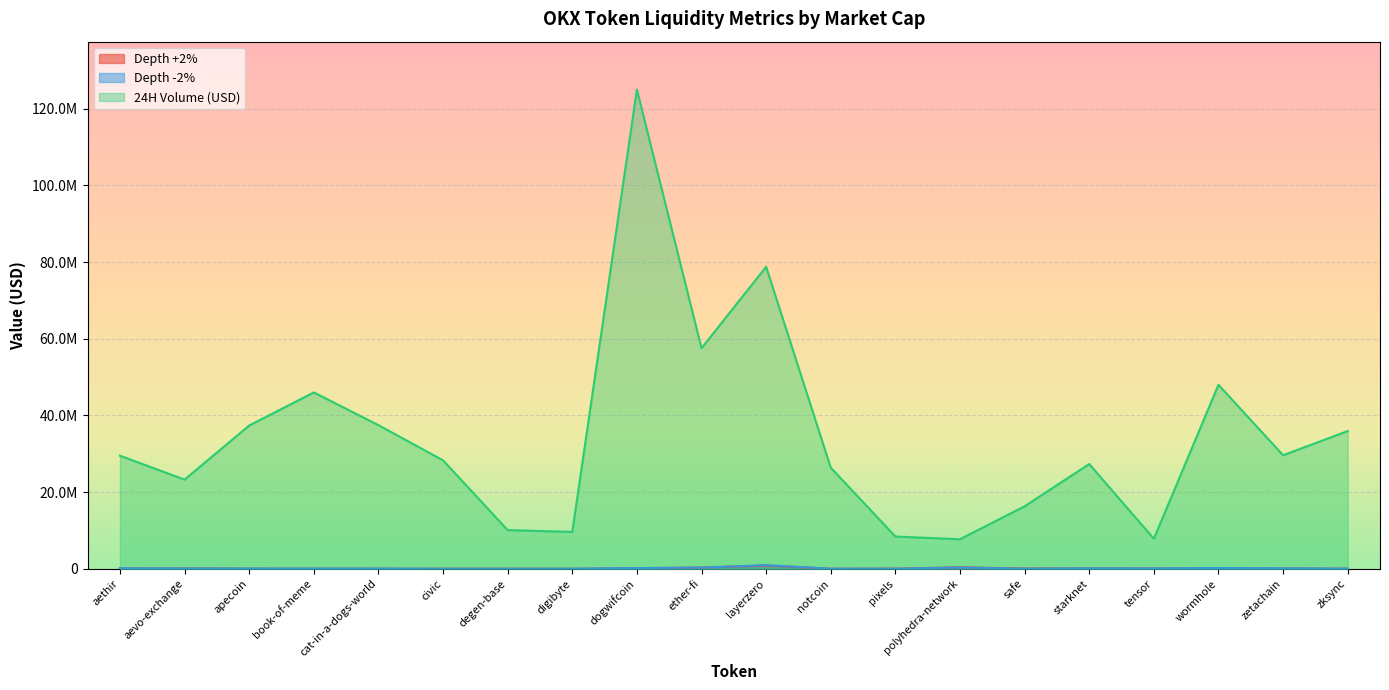

What is the average value of the Depth -2% series?

160156.8